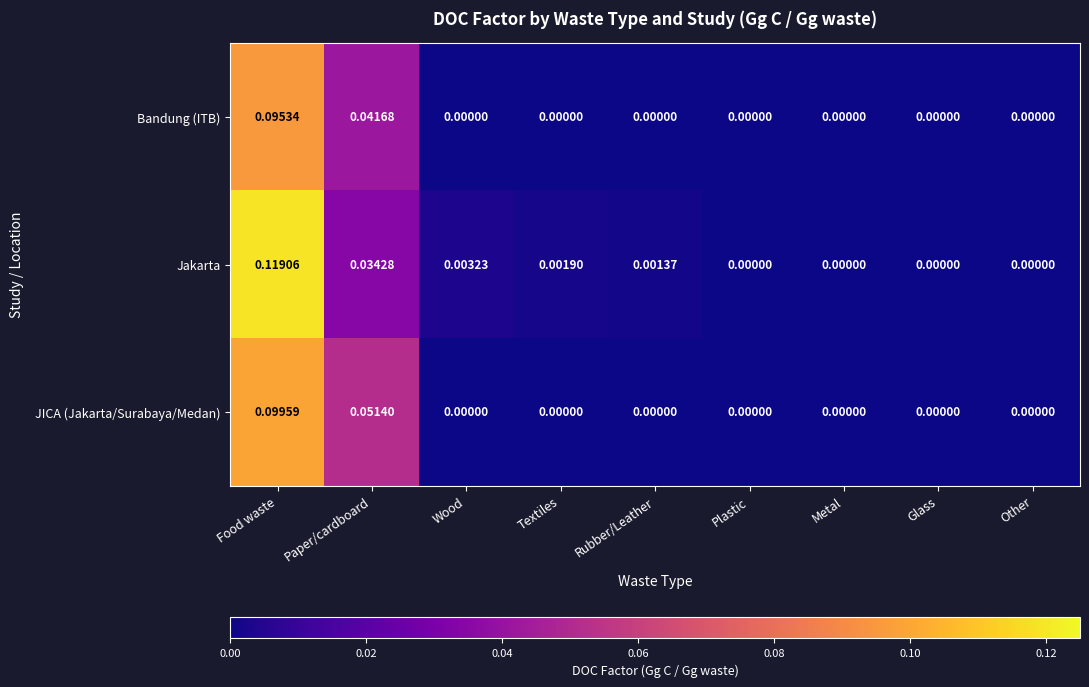

Which series changed the most between Textiles and Glass?

Jakarta